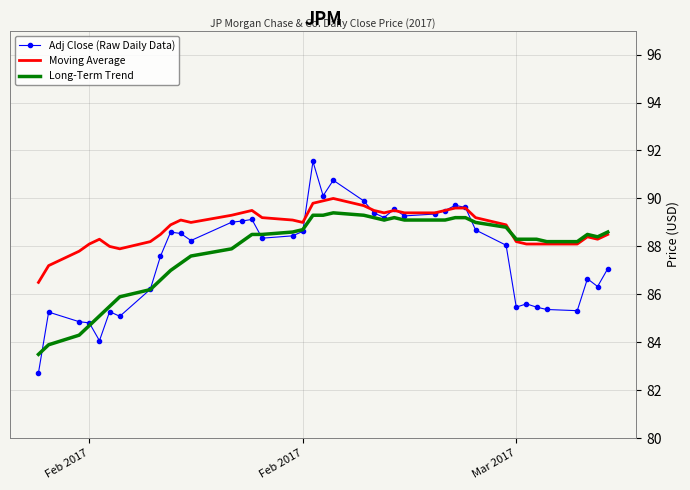

Which series has the widest spread of values?

Adj Close (Raw Daily Data)